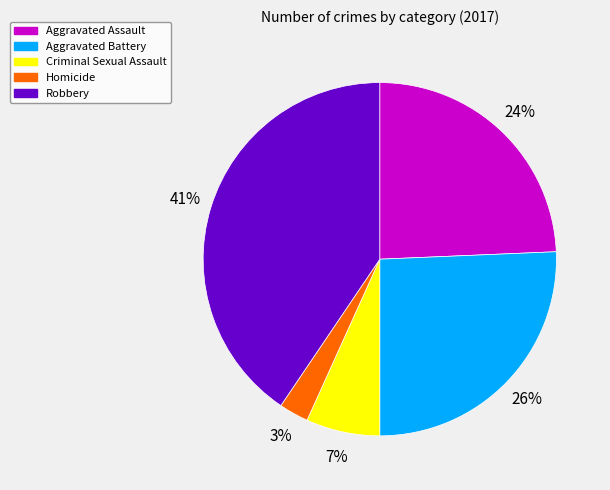

To the nearest percent, what percentage of the pie is Criminal Sexual Assault?

7%